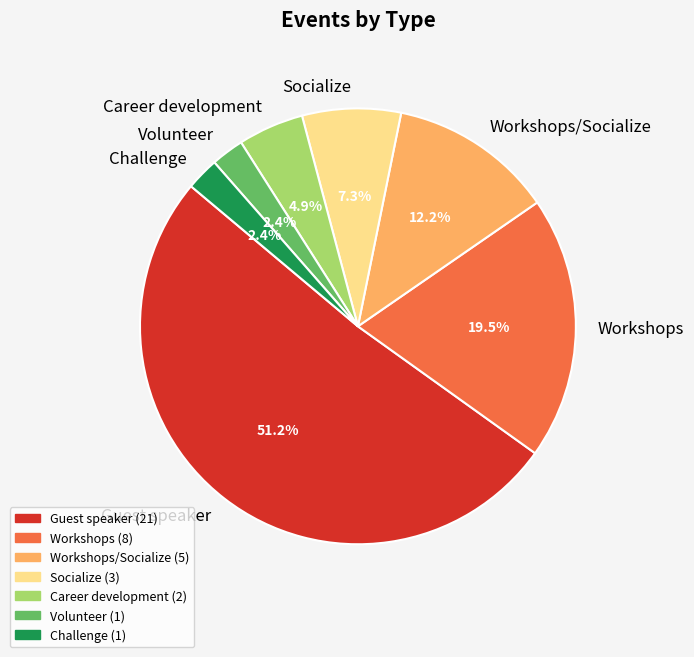

Do Challenge and Volunteer together represent more than half of the pie?

No